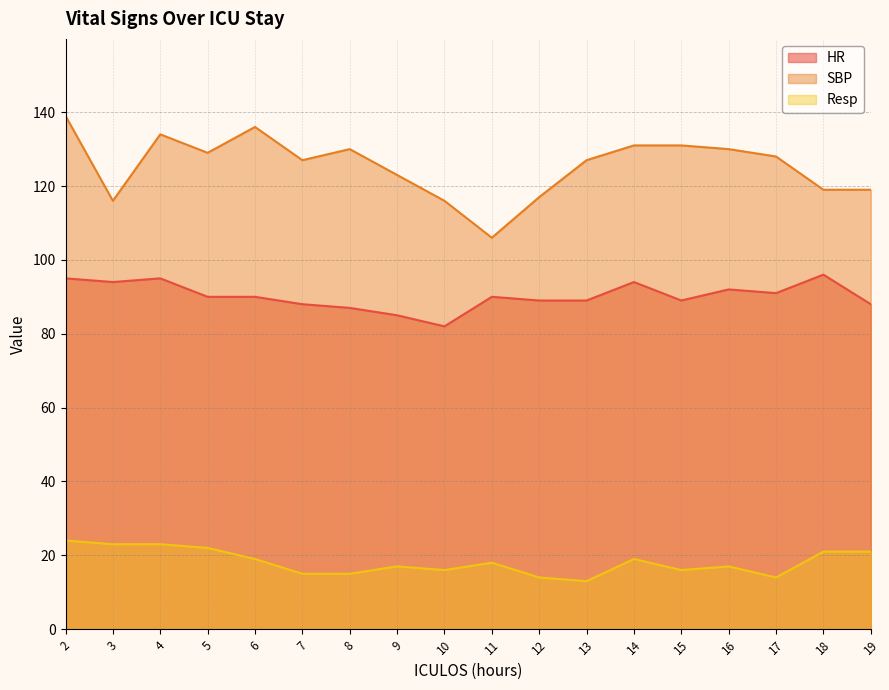

What is the minimum value shown in the chart?

13